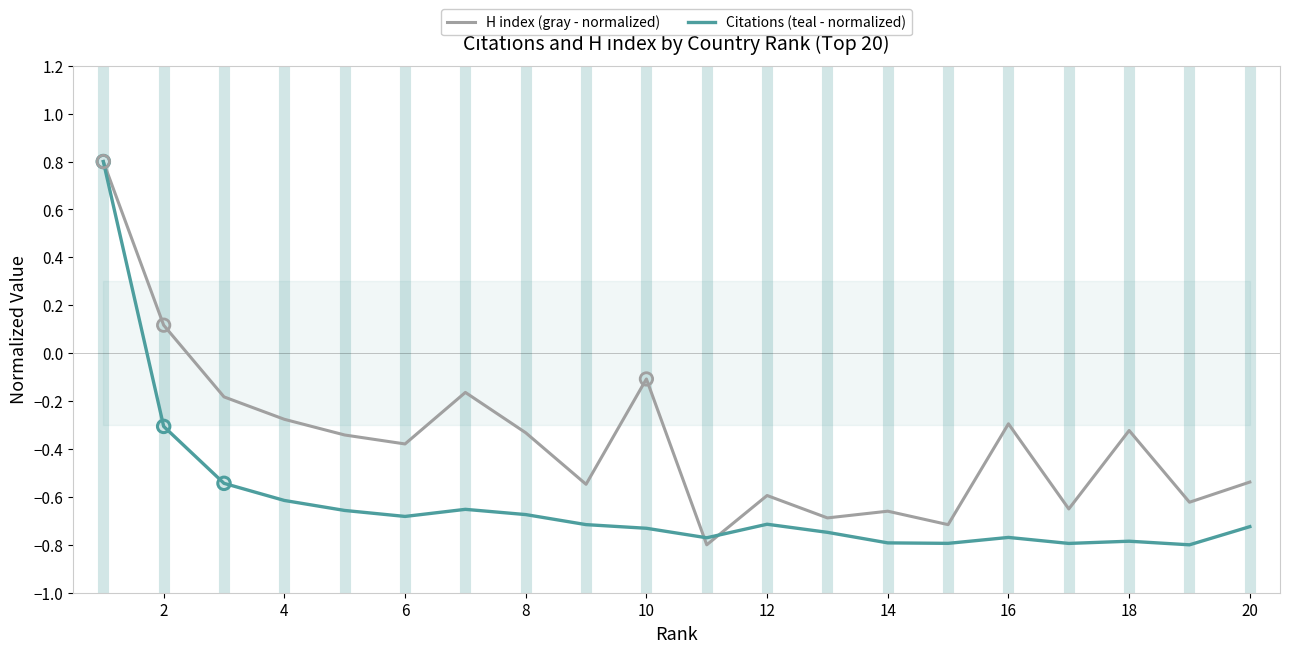

Which series contains the lowest Y value?

H index (gray - normalized)